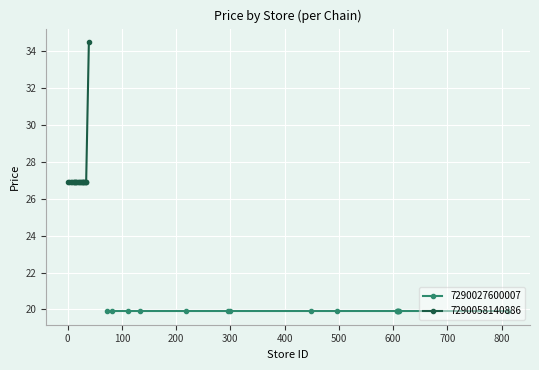

What is the maximum value for 7290058140886?

34.5